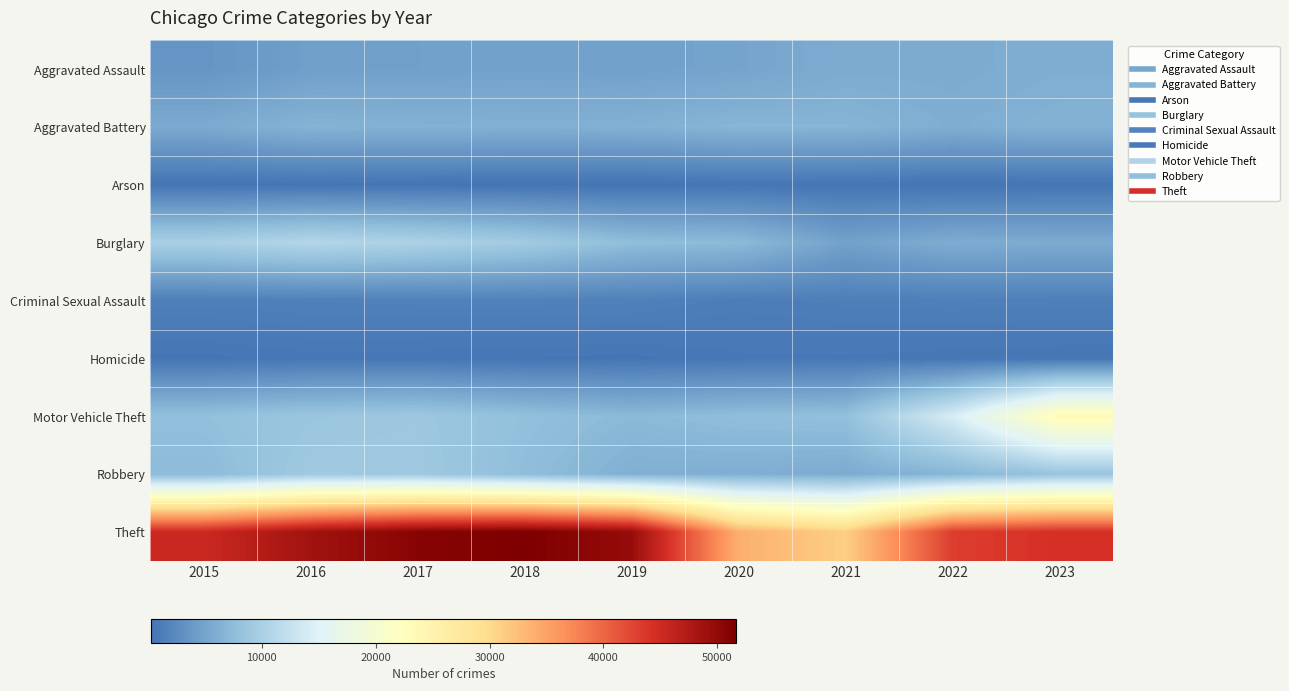

Which series has the widest spread of values?

Theft